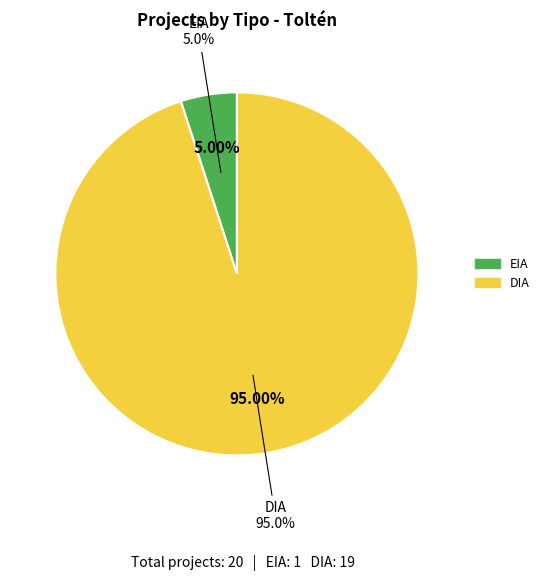

True or false: DIA accounts for 95% of the total.

True